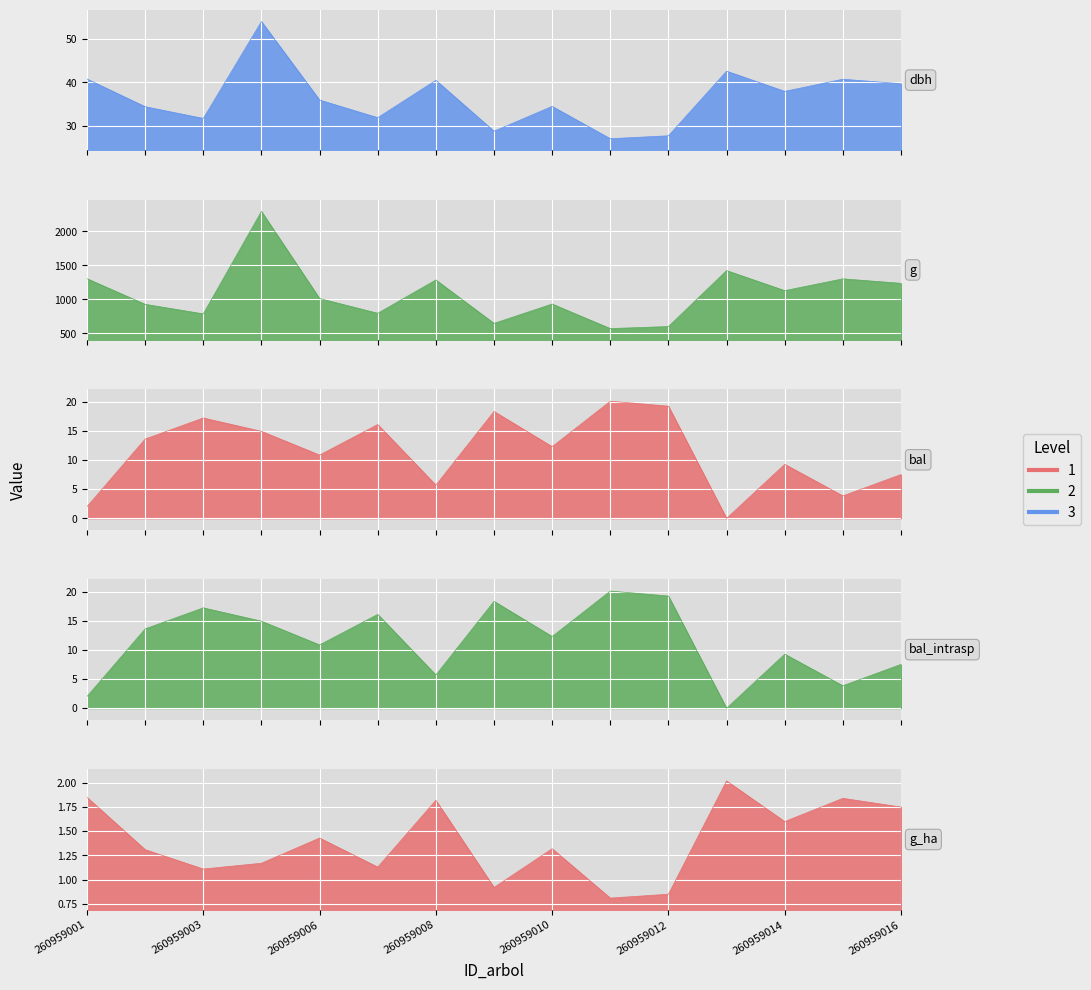

Which label corresponds to the largest value in the chart?

260959005